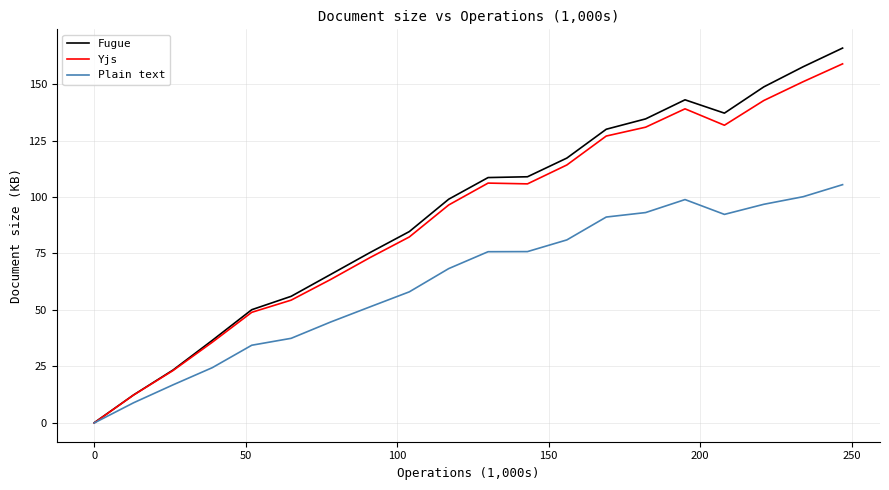

Which series has the widest spread of values?

Fugue